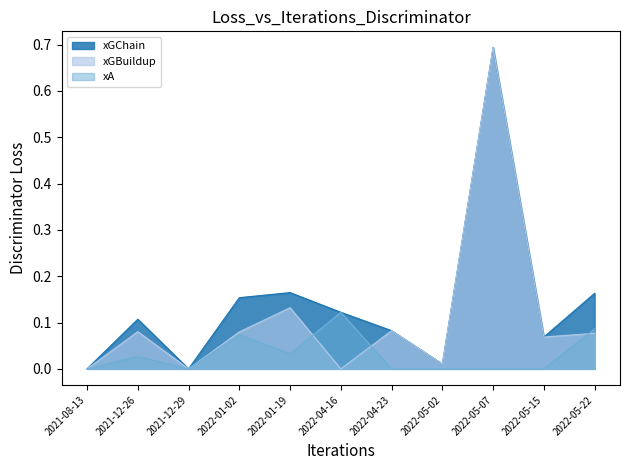

How many data points in xA are above 0?

5